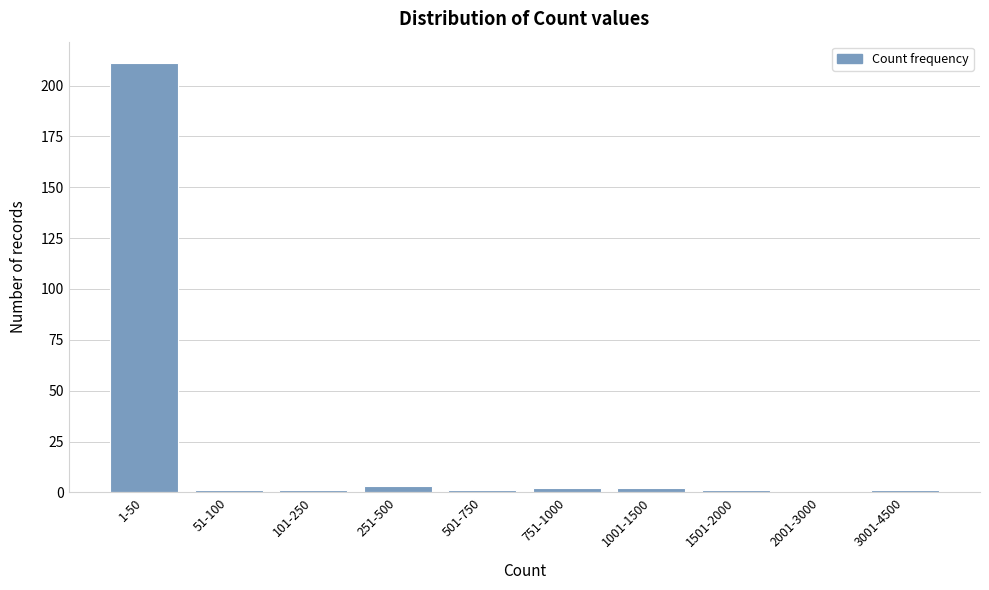

Reading left to right, what are all the values shown in this chart?

1-50=211	51-100=1	101-250=1	251-500=3	501-750=1	751-1000=2	1001-1500=2	1501-2000=1	2001-3000=0	3001-4500=1